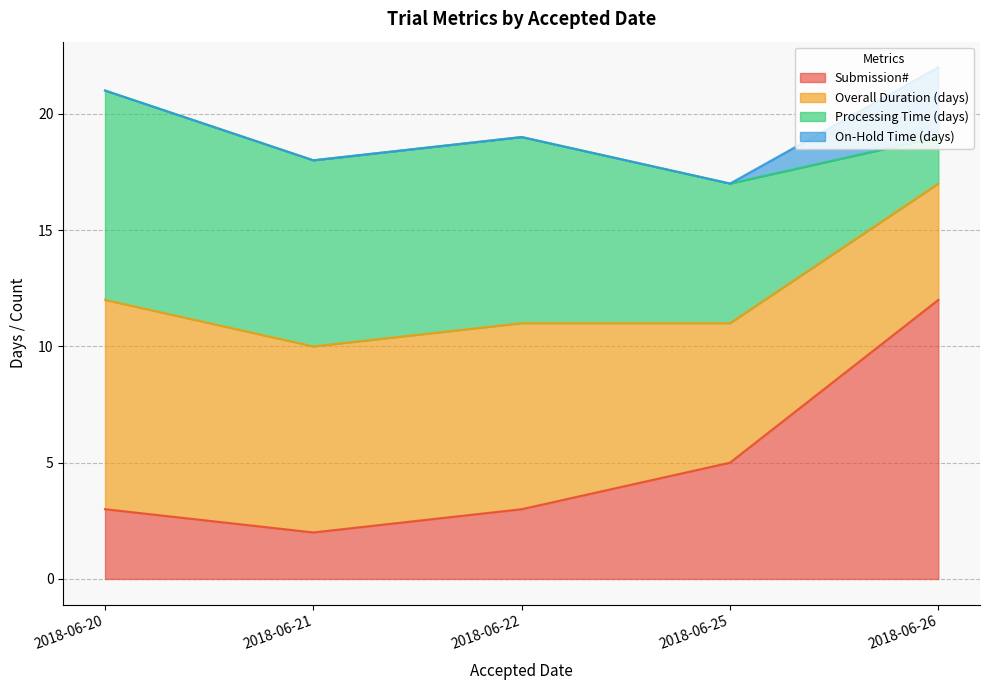

Where is Submission# nearest to the value 7?

2018-06-25